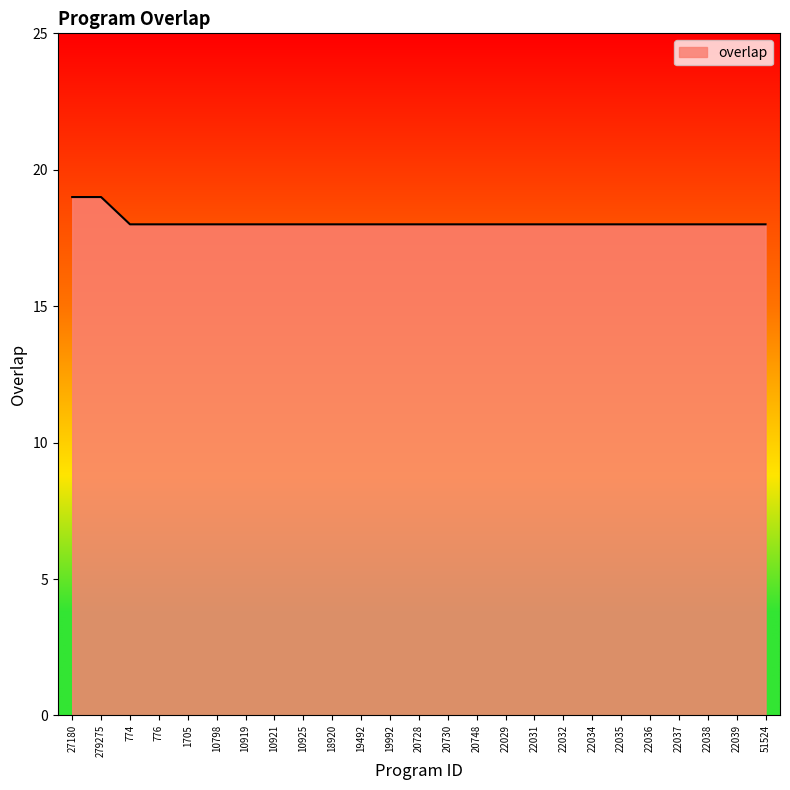

What position from the right is 20728?

13